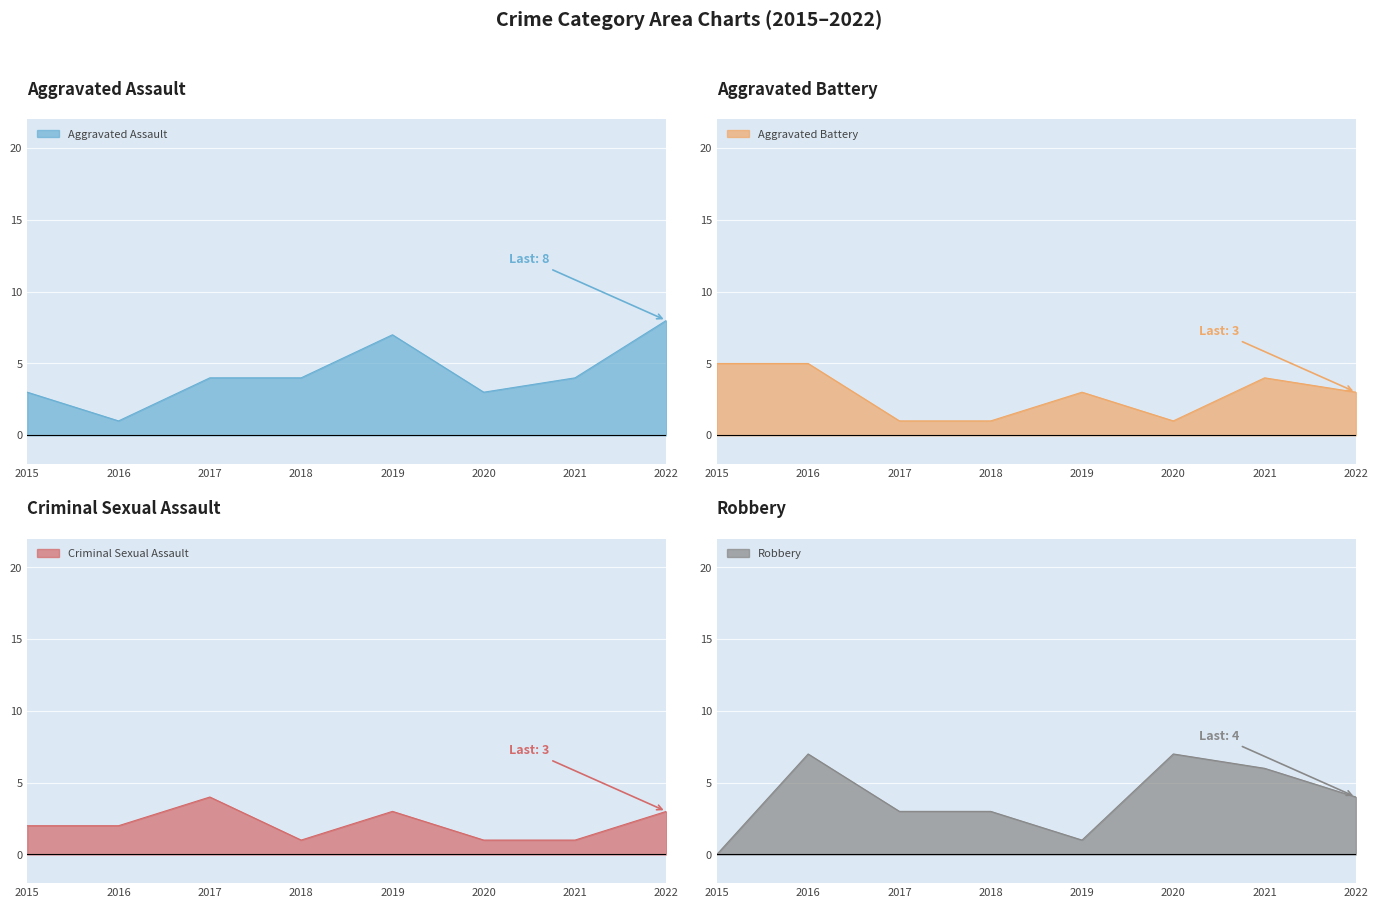

How many values in the Robbery series exceed 4?

3